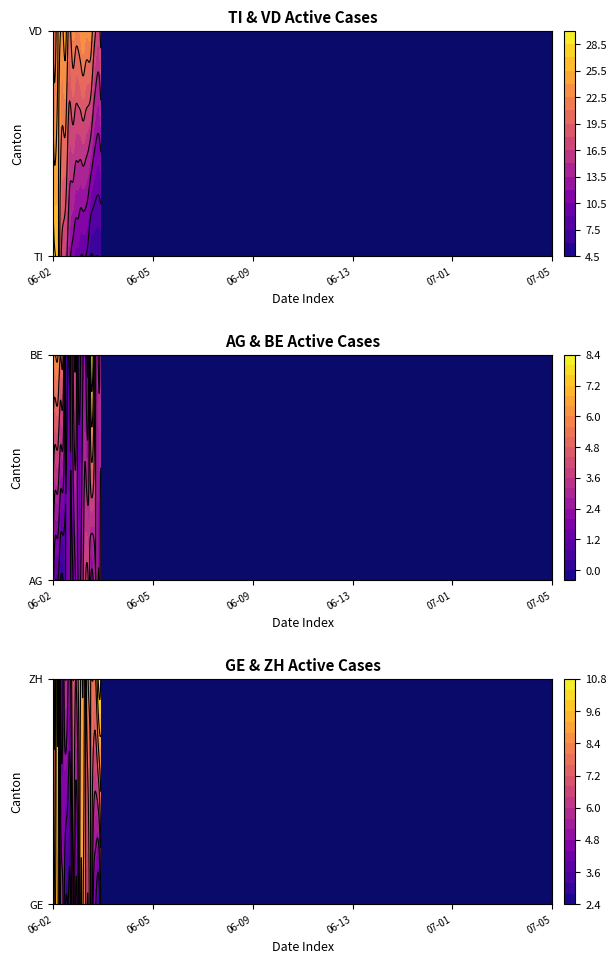

Which series changed the most between 2020-07-05 and 2020-07-08?

GE